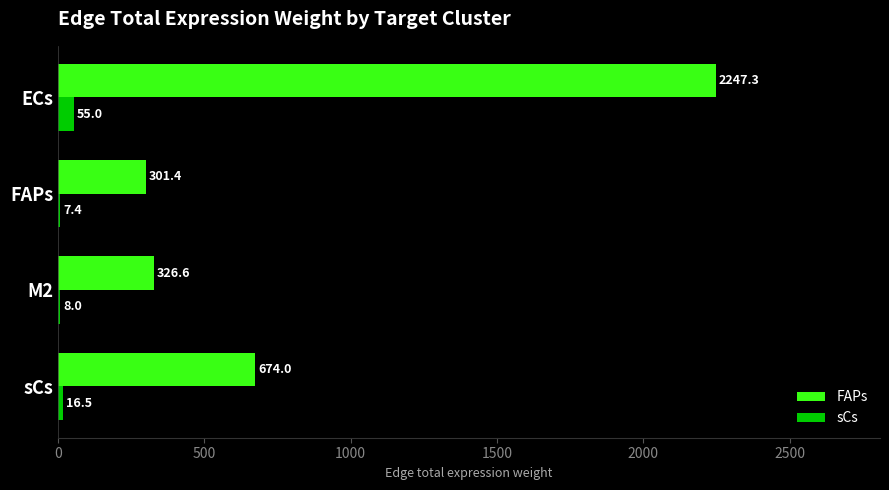

Which series has the largest total across all categories?

FAPs